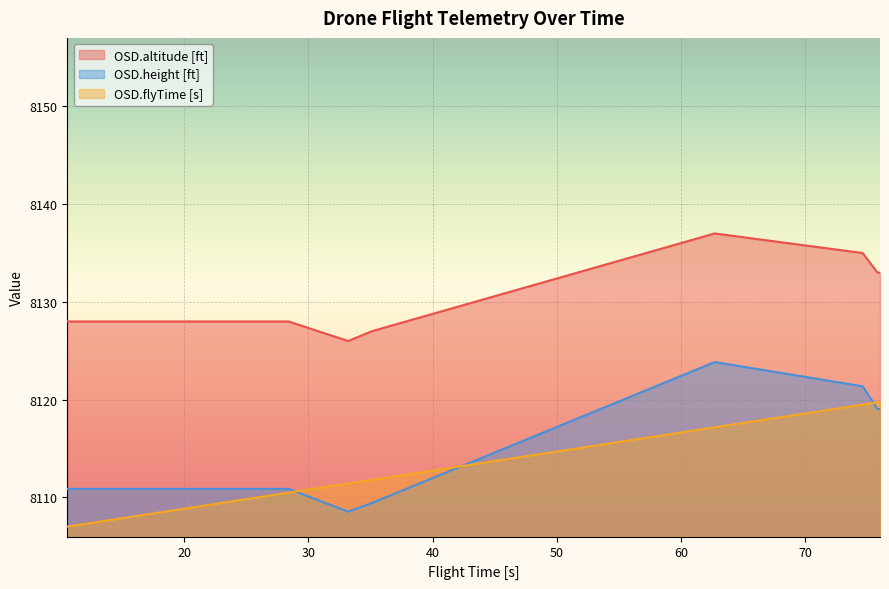

True or false: OSD.altitude [ft] has a value of 2664.5 at 10.6.

False